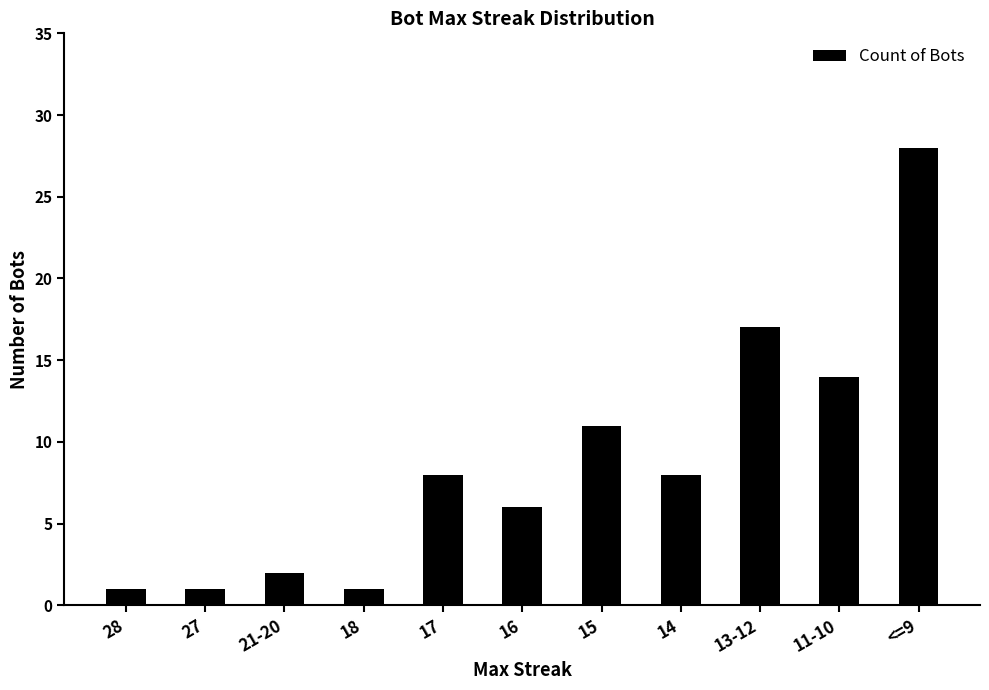

True or false: the data shows 18 at 15.

False